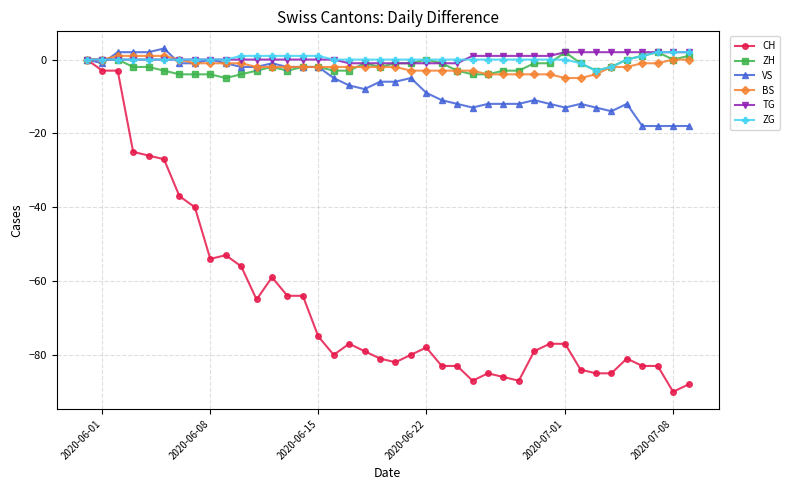

True or false: VS has more than 2 points higher than both neighbors.

True